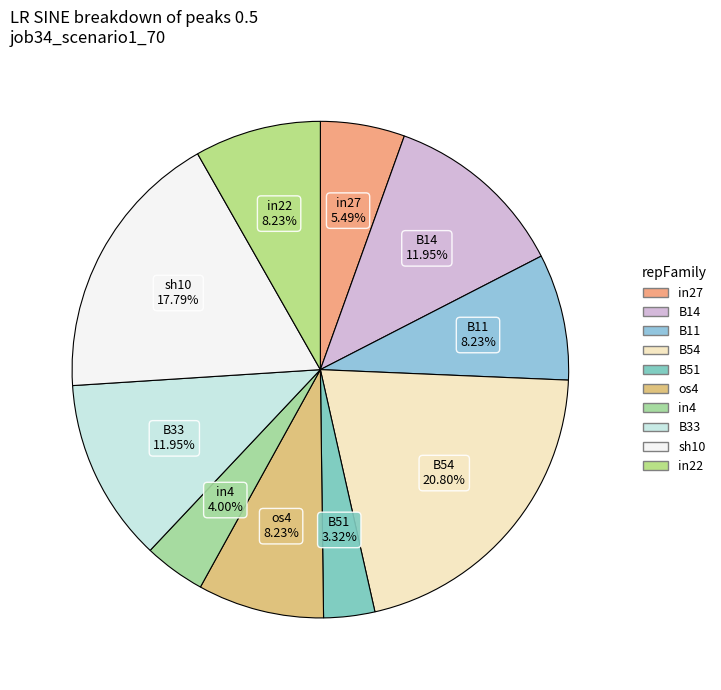

Count the number of slices in the pie.

10